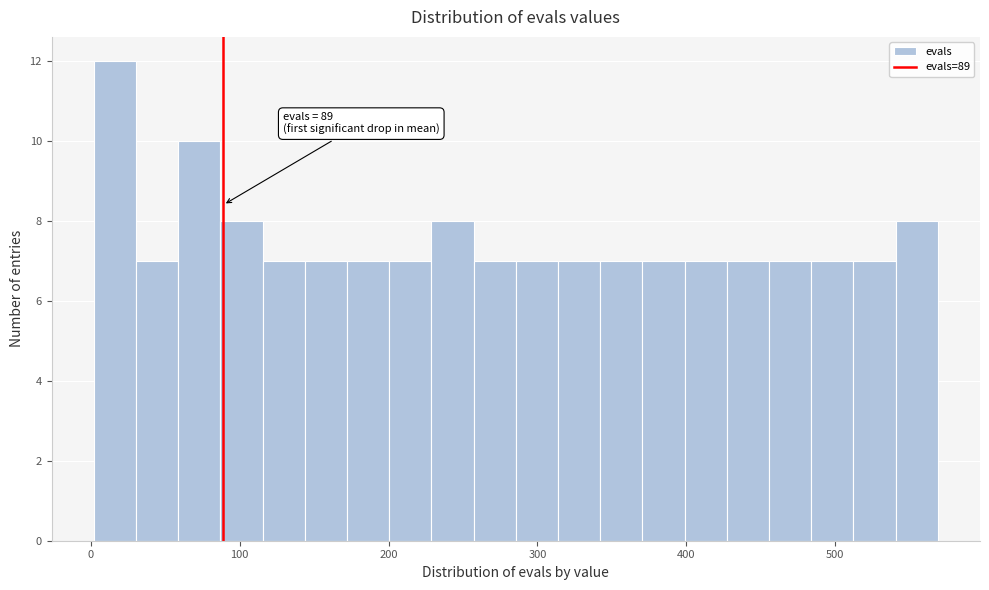

Read against the x-axis, roughly where is the centre of the tallest bar?

20